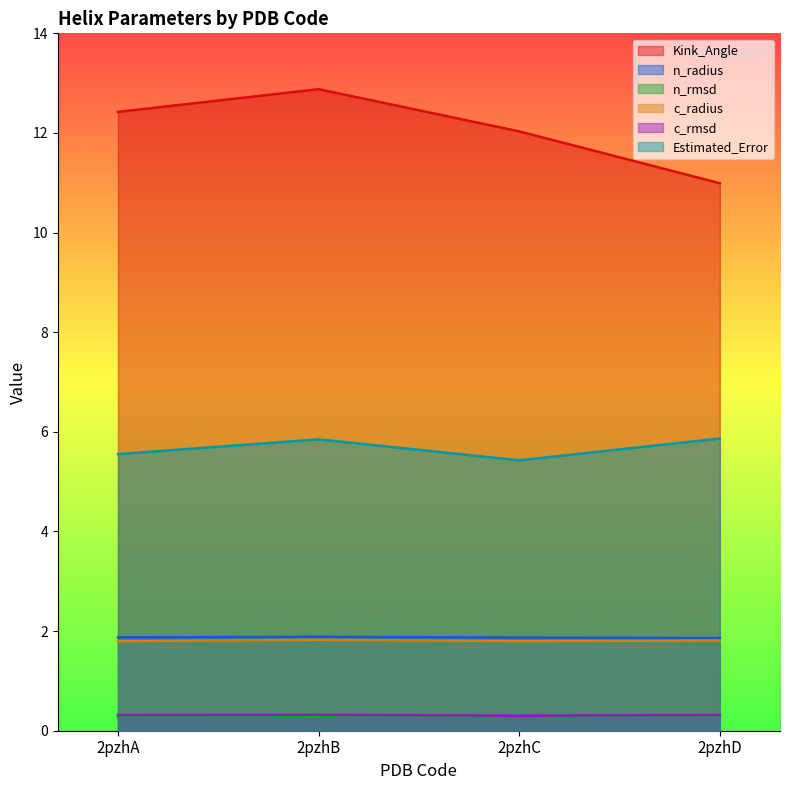

What is the lowest value of the Kink_Angle series?

11.0